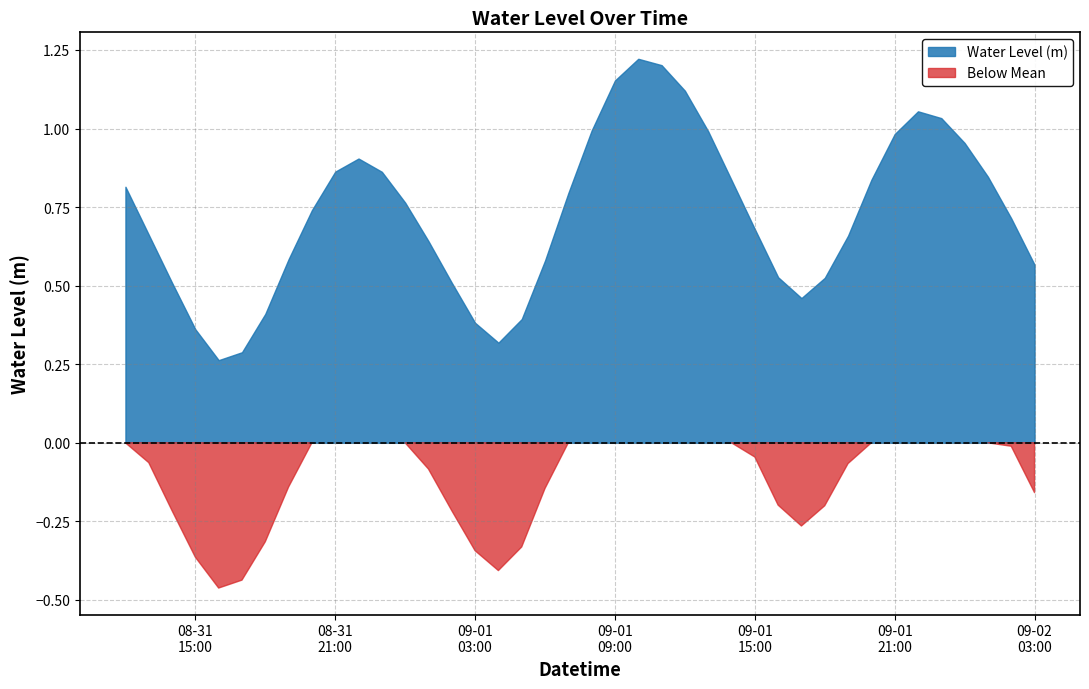

What is the change in value from 2024-08-31 15:00:00 to 2024-09-02 01:00:00?

+0.5